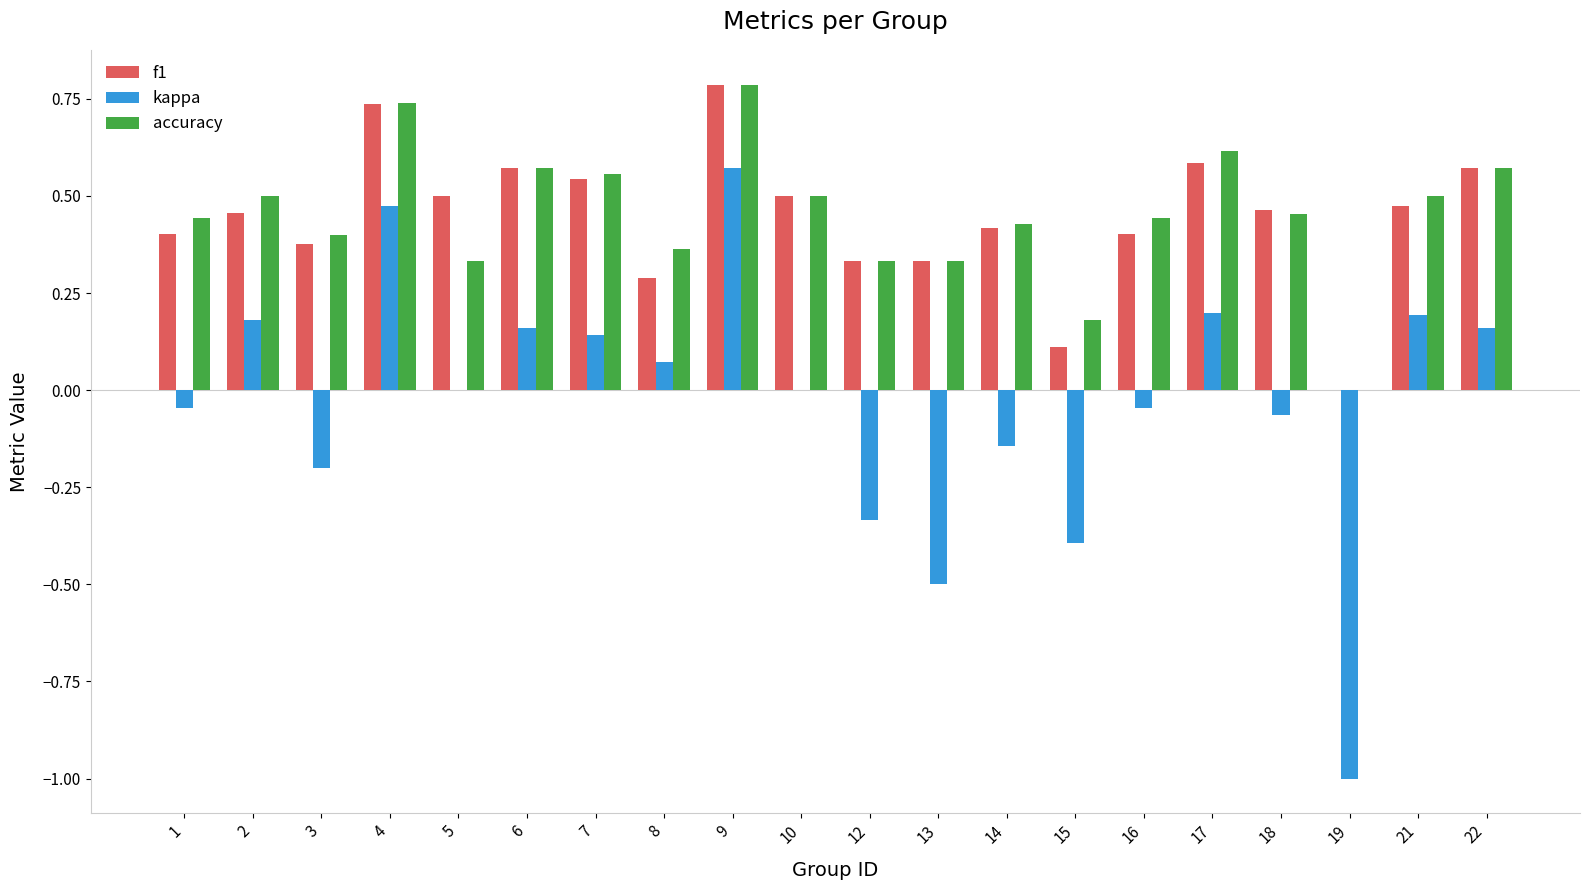

True or false: kappa has a value of -0.5 at 15.

False